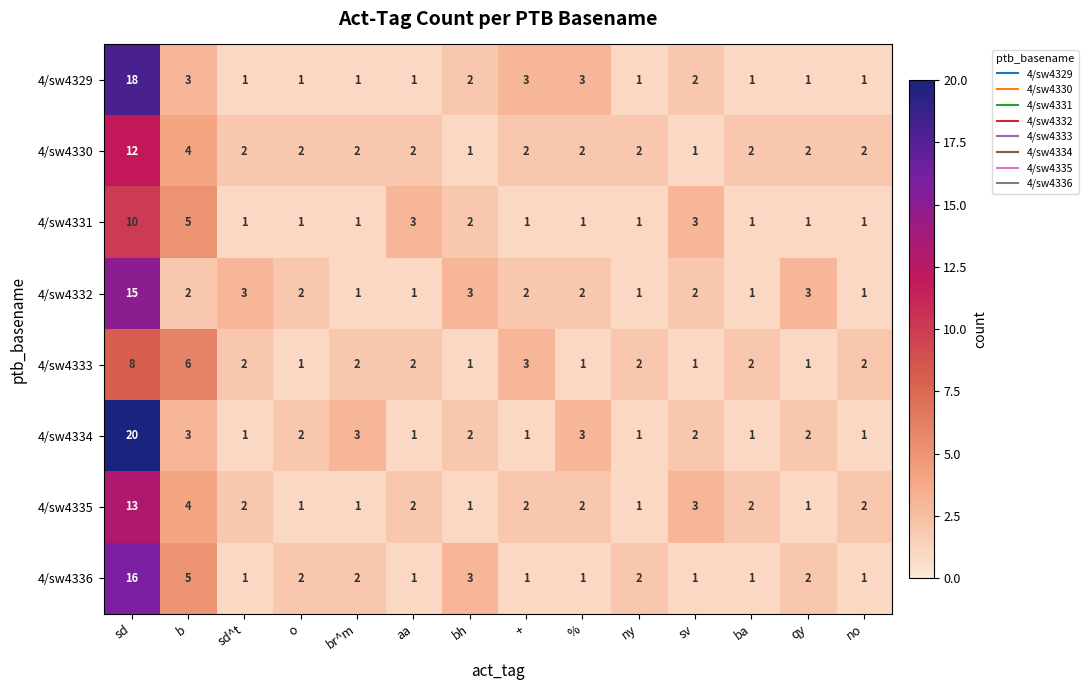

The value of 4/sw4335 at ny is 0. True or false?

False